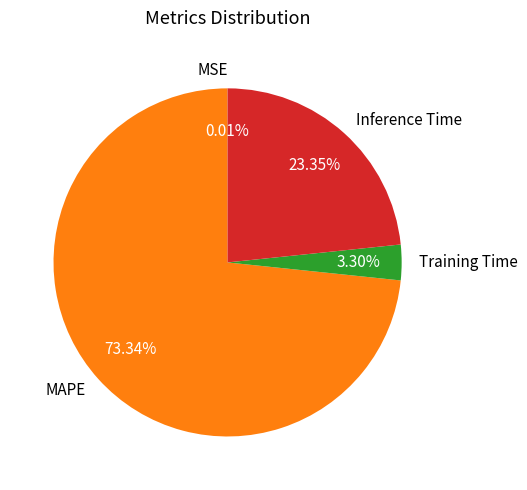

Which has a higher value, Training Time or MAPE?

MAPE